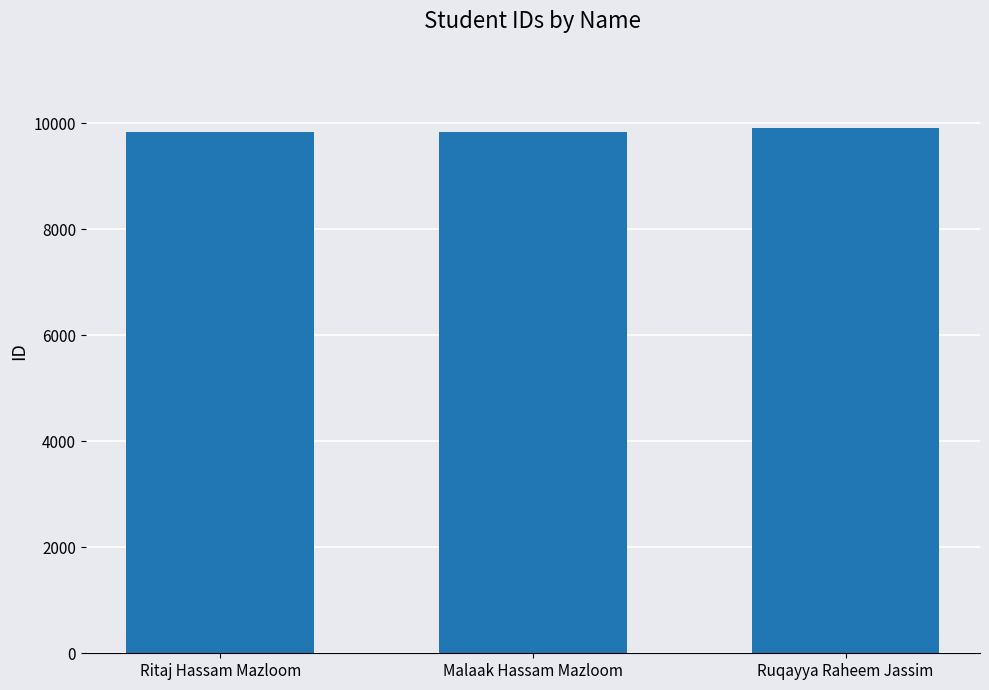

What is the maximum value shown in the chart?

9916